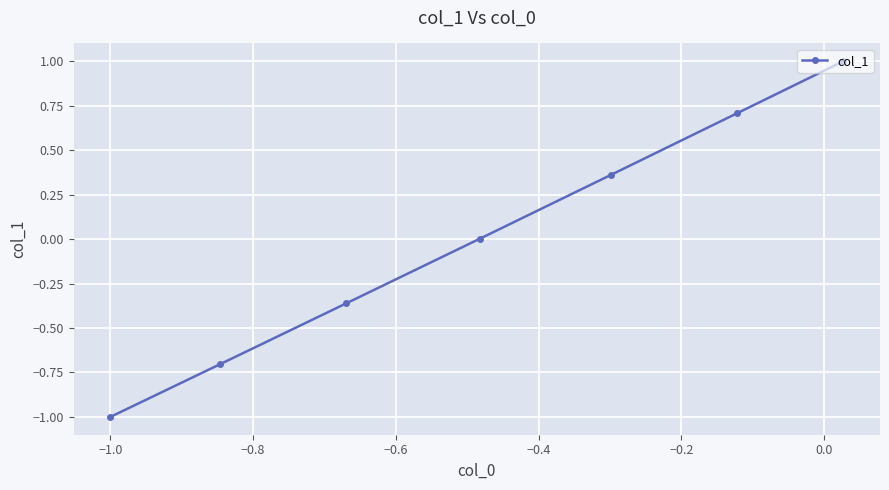

What is the difference between the maximum and minimum values?

2.0